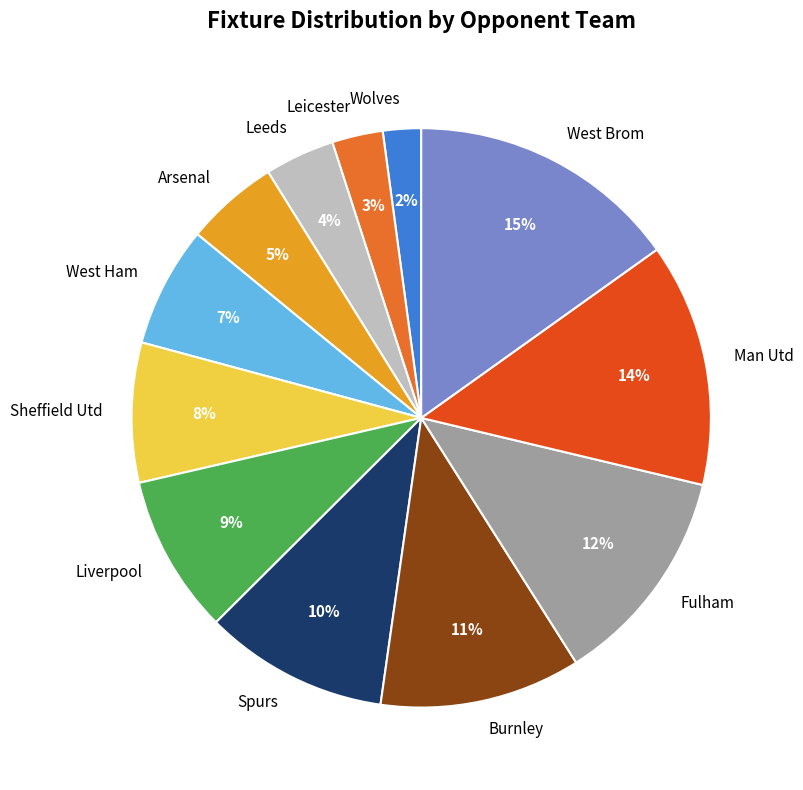

Count the number of slices in the pie.

12